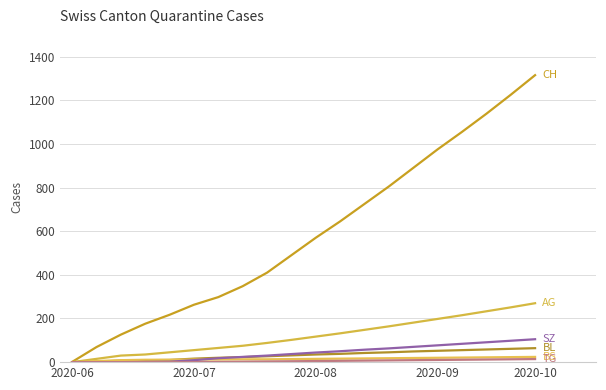

Is this an area chart (filled region under the line)?

No